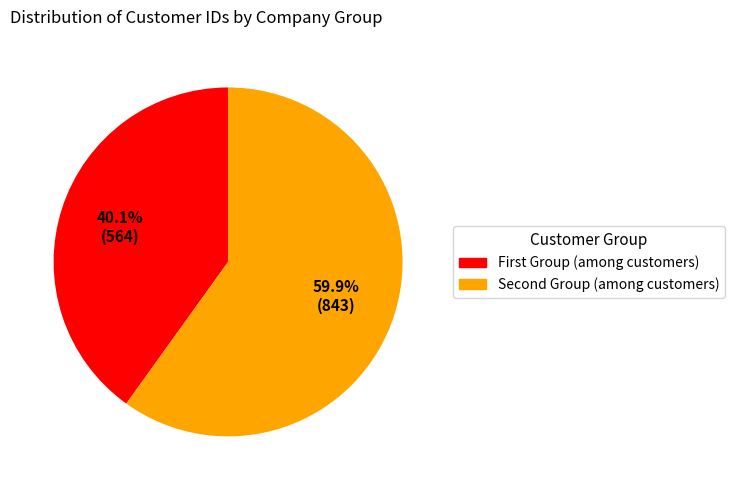

Does any single category account for the majority?

Yes